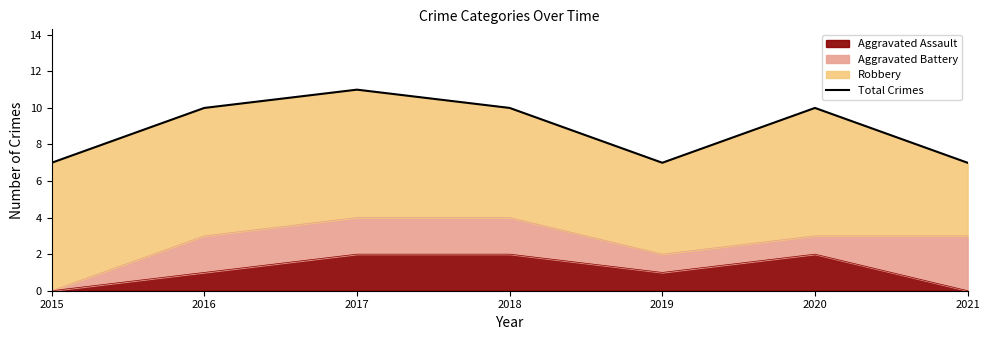

List the labels in order of value, largest first.

2017, 2016, 2018, 2020, 2015, 2019, 2021